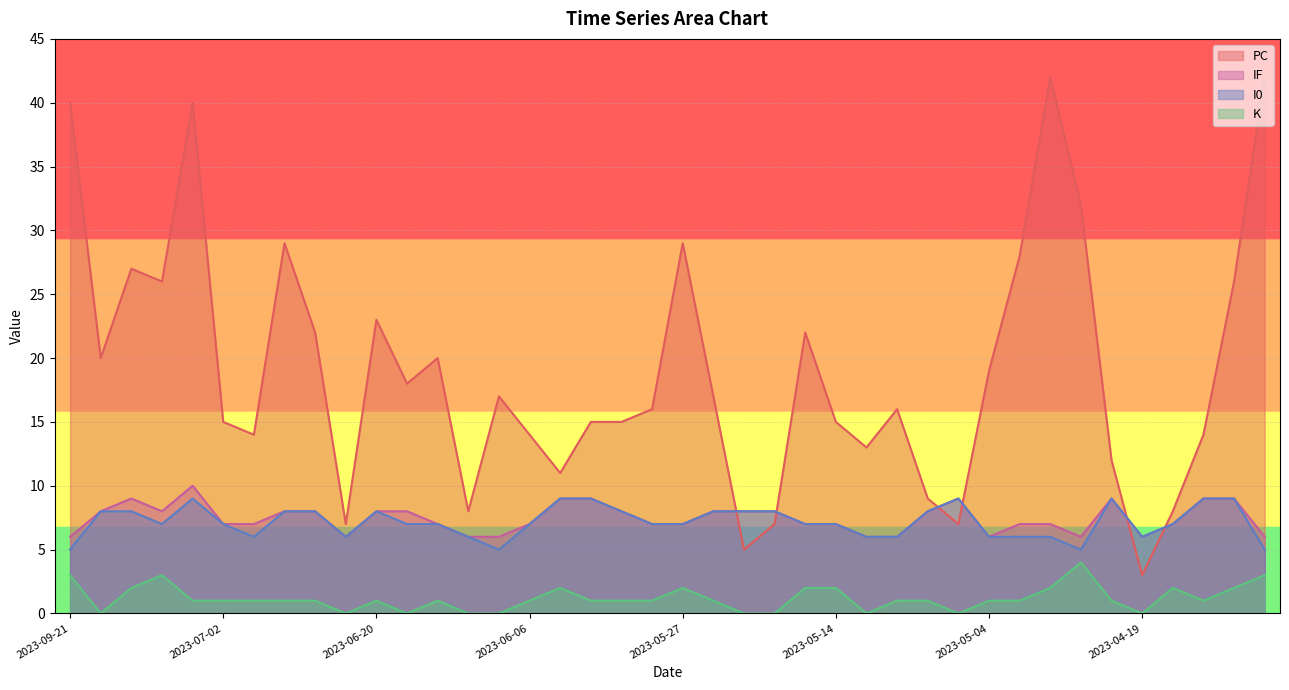

Count the number of categories in the chart.

40